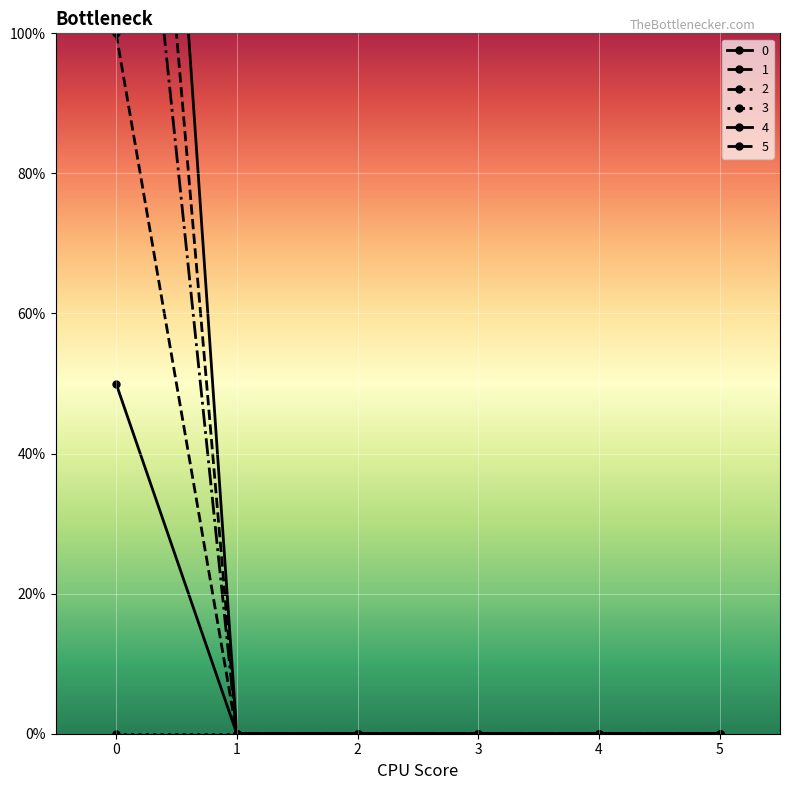

What is the average value of the 5 series?

17